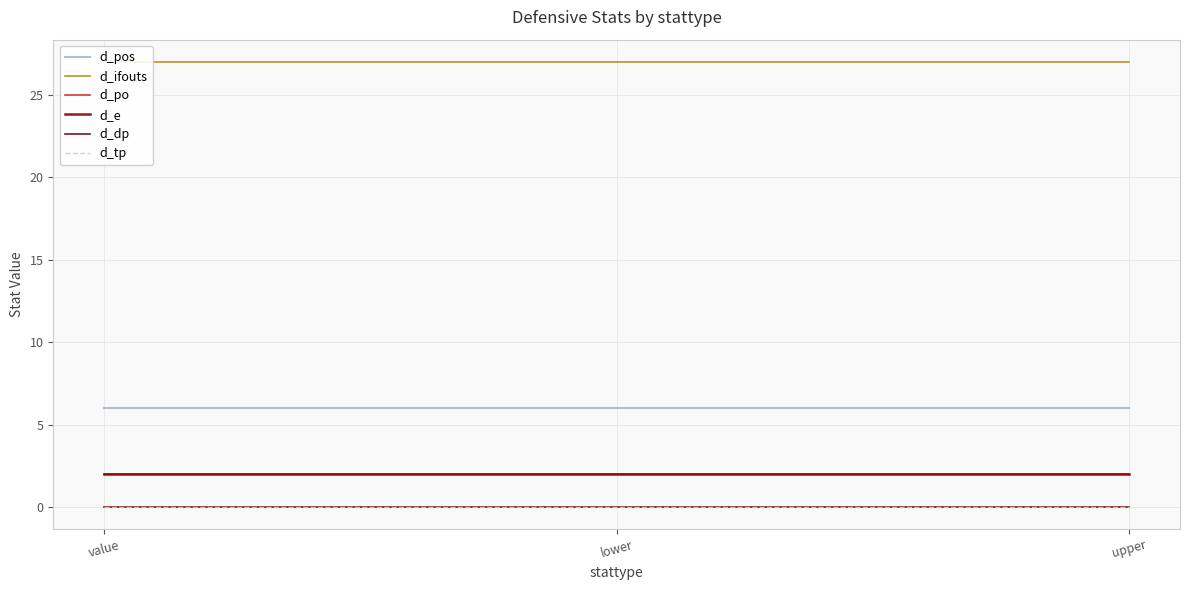

Between value and lower, which is larger?

value